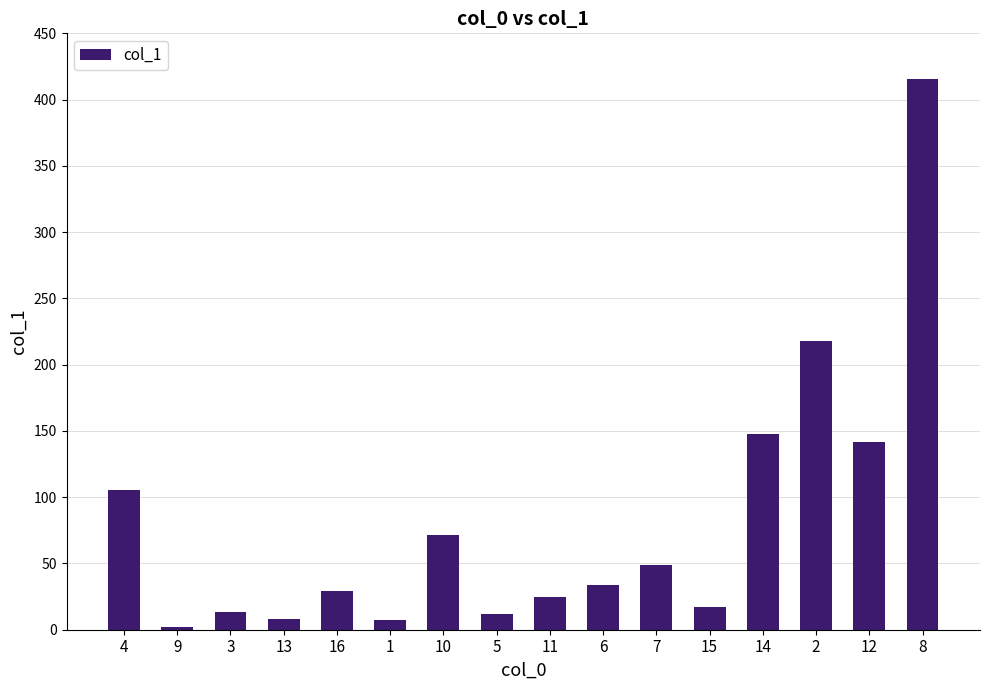

True or false: the data shows 7.8 at 13.

True